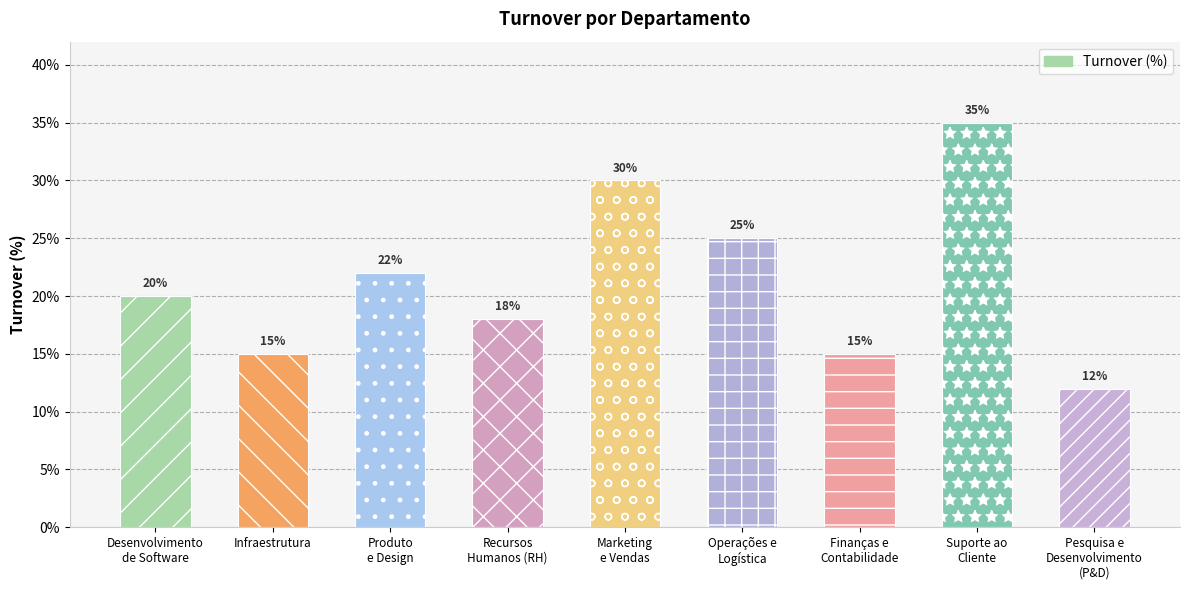

Are the bars horizontal?

No